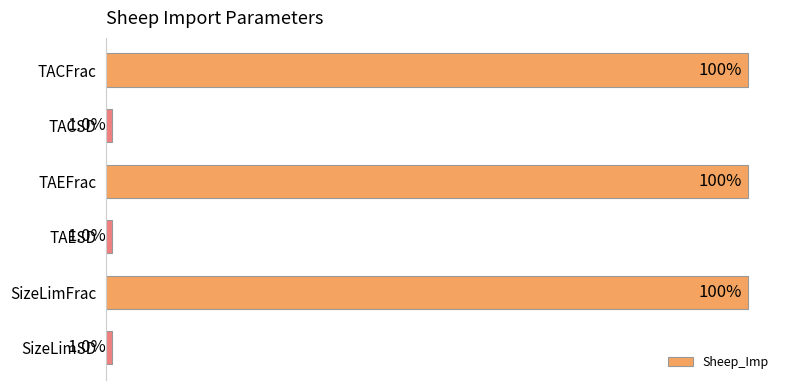

Which has a higher value, TAESD or TAEFrac?

TAEFrac